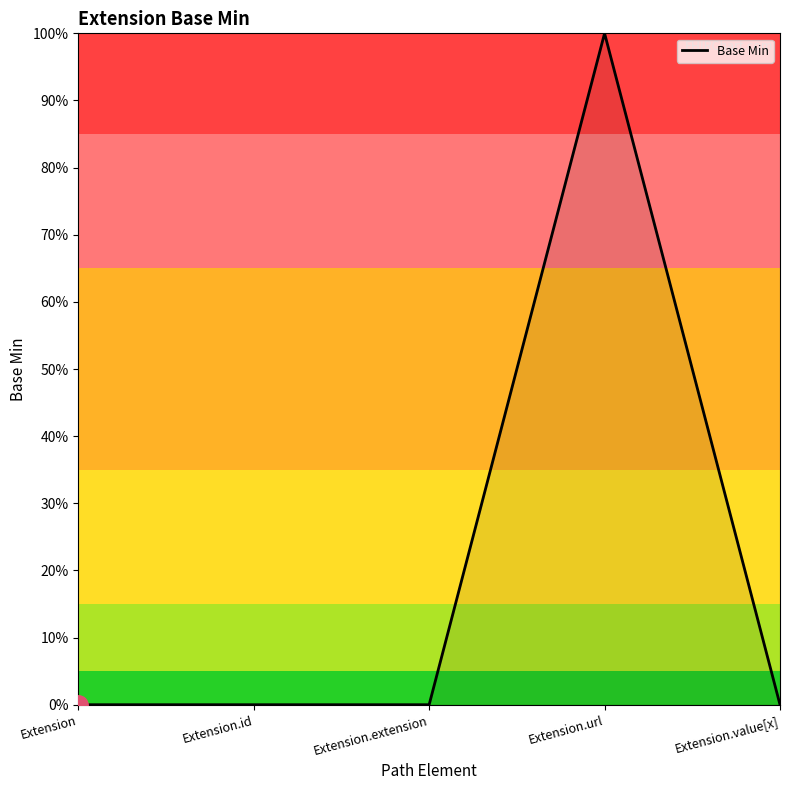

What is the sum of all values?

1